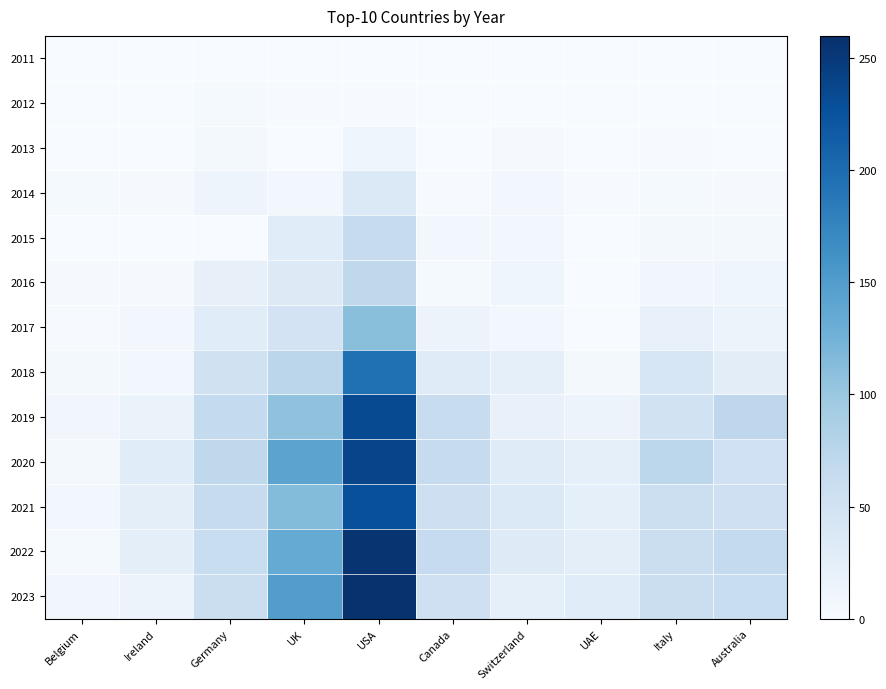

At how many categories does at least one series exceed 153?

1